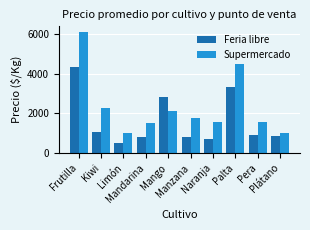

What position from the right is Mandarina?

7